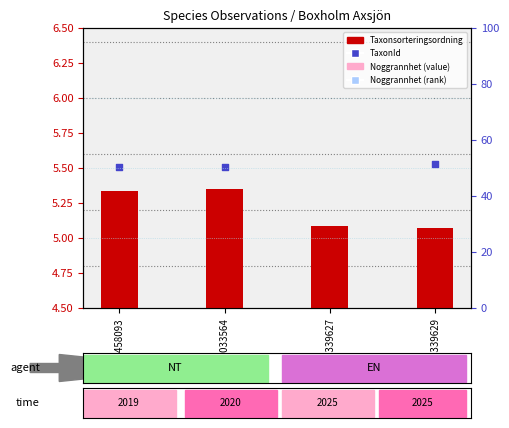

At how many categories does at least one series exceed 2?

4